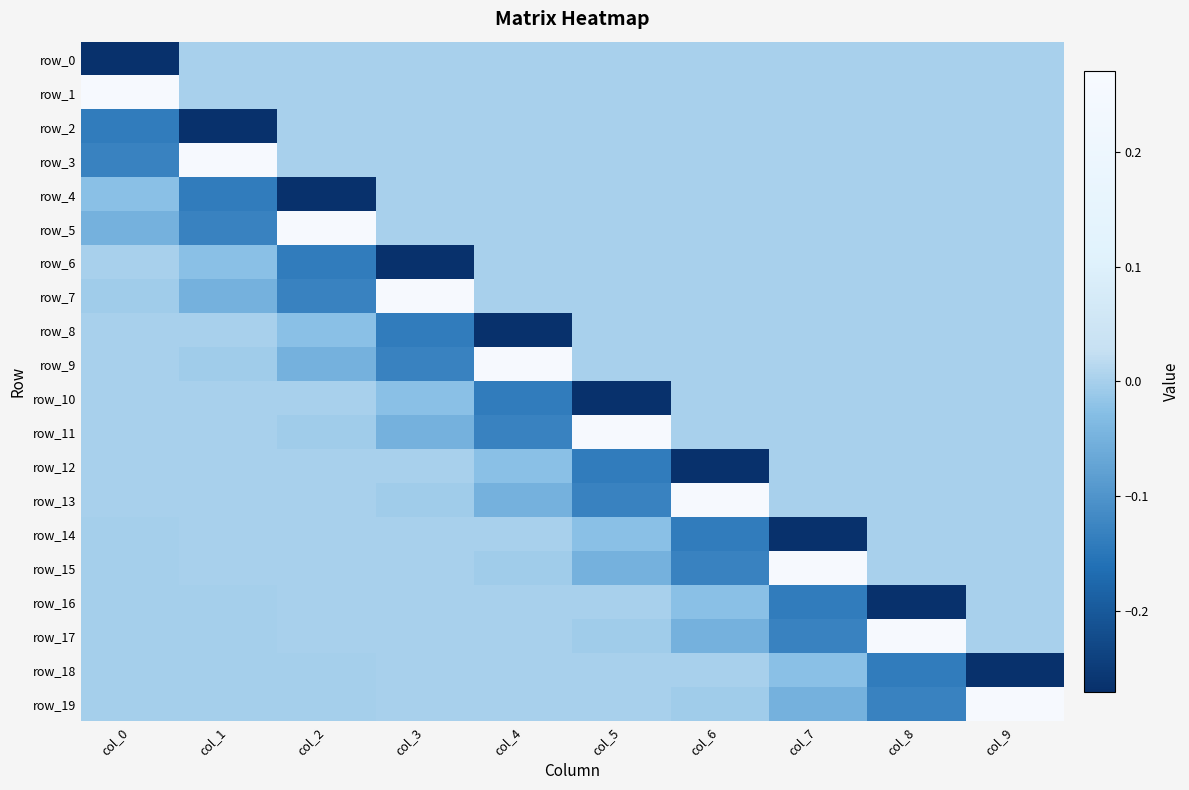

Reading right to left, transcribe all the data shown in this chart.

row_0: col_9=0.0	col_8=0.0	col_7=0.0	col_6=0.0	col_5=0.0	col_4=0.0	col_3=0.0	col_2=0.0	col_1=0.0	col_0=-0.3
row_1: col_9=0.0	col_8=0.0	col_7=0.0	col_6=0.0	col_5=0.0	col_4=0.0	col_3=0.0	col_2=0.0	col_1=0.0	col_0=0.3
row_2: col_9=0.0	col_8=0.0	col_7=0.0	col_6=0.0	col_5=0.0	col_4=0.0	col_3=0.0	col_2=0.0	col_1=-0.3	col_0=-0.1
row_3: col_9=0.0	col_8=0.0	col_7=0.0	col_6=0.0	col_5=0.0	col_4=0.0	col_3=0.0	col_2=0.0	col_1=0.3	col_0=-0.1
row_4: col_9=0.0	col_8=0.0	col_7=0.0	col_6=0.0	col_5=0.0	col_4=0.0	col_3=0.0	col_2=-0.3	col_1=-0.1	col_0=-0.0
row_5: col_9=0.0	col_8=0.0	col_7=0.0	col_6=0.0	col_5=0.0	col_4=0.0	col_3=0.0	col_2=0.3	col_1=-0.1	col_0=-0.0
row_6: col_9=0.0	col_8=0.0	col_7=0.0	col_6=0.0	col_5=0.0	col_4=0.0	col_3=-0.3	col_2=-0.1	col_1=-0.0	col_0=0.0
row_7: col_9=0.0	col_8=0.0	col_7=0.0	col_6=0.0	col_5=0.0	col_4=0.0	col_3=0.3	col_2=-0.1	col_1=-0.0	col_0=-0.0
row_8: col_9=0.0	col_8=0.0	col_7=0.0	col_6=0.0	col_5=0.0	col_4=-0.3	col_3=-0.1	col_2=-0.0	col_1=0.0	col_0=0.0
row_9: col_9=0.0	col_8=0.0	col_7=0.0	col_6=0.0	col_5=0.0	col_4=0.3	col_3=-0.1	col_2=-0.0	col_1=-0.0	col_0=0.0
row_10: col_9=0.0	col_8=0.0	col_7=0.0	col_6=0.0	col_5=-0.3	col_4=-0.1	col_3=-0.0	col_2=0.0	col_1=0.0	col_0=0.0
row_11: col_9=0.0	col_8=0.0	col_7=0.0	col_6=0.0	col_5=0.3	col_4=-0.1	col_3=-0.0	col_2=-0.0	col_1=0.0	col_0=0.0
row_12: col_9=0.0	col_8=0.0	col_7=0.0	col_6=-0.3	col_5=-0.1	col_4=-0.0	col_3=0.0	col_2=0.0	col_1=0.0	col_0=0.0
row_13: col_9=0.0	col_8=0.0	col_7=0.0	col_6=0.3	col_5=-0.1	col_4=-0.0	col_3=-0.0	col_2=0.0	col_1=0.0	col_0=0.0
row_14: col_9=0.0	col_8=0.0	col_7=-0.3	col_6=-0.1	col_5=-0.0	col_4=0.0	col_3=0.0	col_2=0.0	col_1=0.0	col_0=-0.0
row_15: col_9=0.0	col_8=0.0	col_7=0.3	col_6=-0.1	col_5=-0.0	col_4=-0.0	col_3=0.0	col_2=0.0	col_1=0.0	col_0=-0.0
row_16: col_9=0.0	col_8=-0.3	col_7=-0.1	col_6=-0.0	col_5=0.0	col_4=0.0	col_3=0.0	col_2=0.0	col_1=-0.0	col_0=-0.0
row_17: col_9=0.0	col_8=0.3	col_7=-0.1	col_6=-0.0	col_5=-0.0	col_4=0.0	col_3=0.0	col_2=0.0	col_1=-0.0	col_0=-0.0
row_18: col_9=-0.3	col_8=-0.1	col_7=-0.0	col_6=0.0	col_5=0.0	col_4=0.0	col_3=0.0	col_2=-0.0	col_1=-0.0	col_0=-0.0
row_19: col_9=0.3	col_8=-0.1	col_7=-0.0	col_6=-0.0	col_5=0.0	col_4=0.0	col_3=0.0	col_2=-0.0	col_1=-0.0	col_0=-0.0